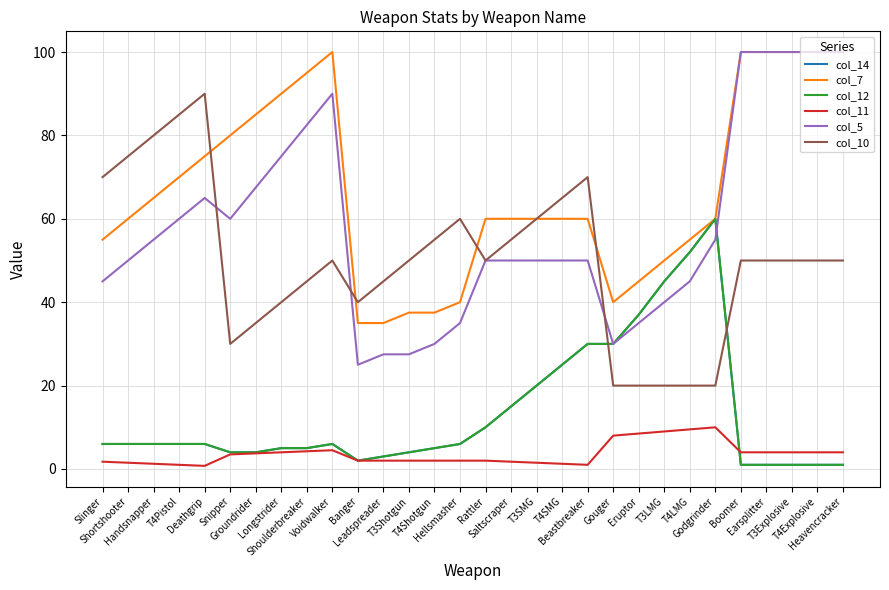

Which category has the highest value across all series?

Voidwalker